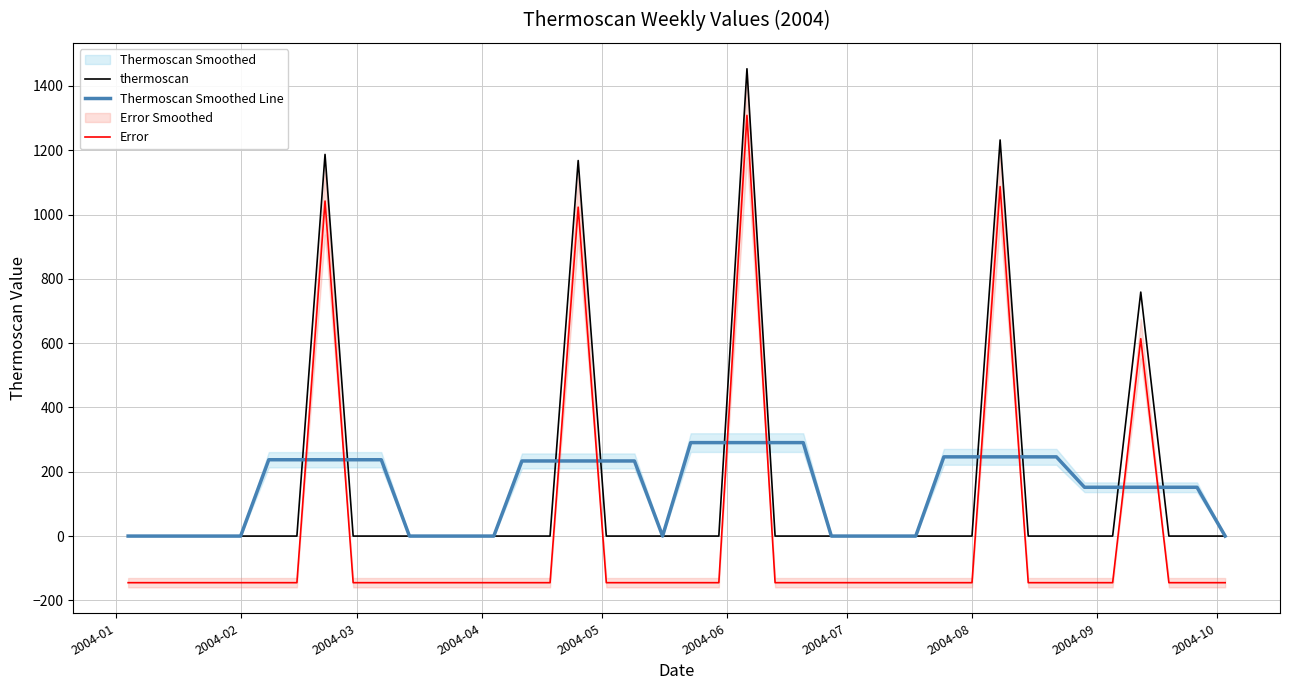

How many interior local peaks does the Error series have?

5